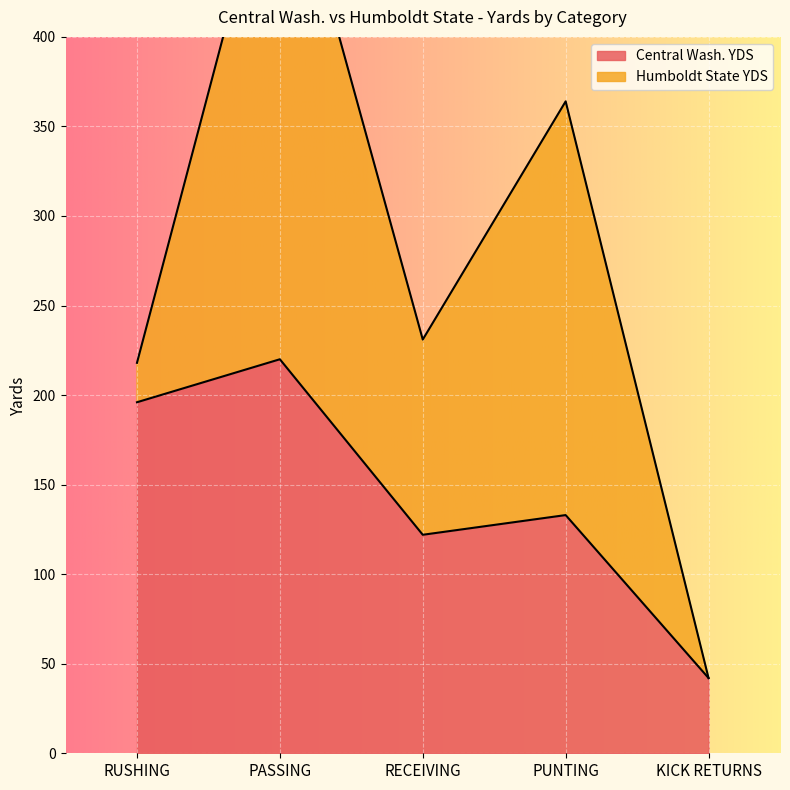

At which category does the chart reach its peak across all series?

PASSING